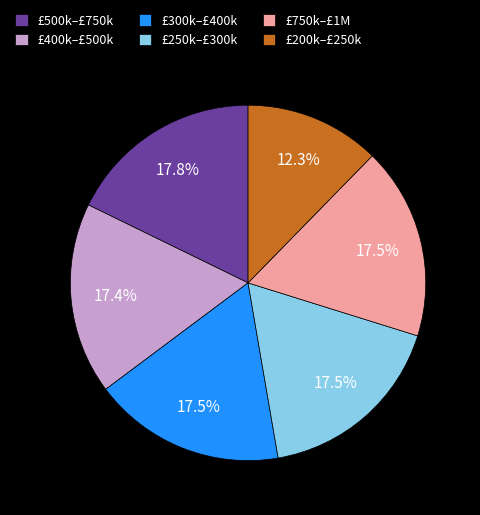

Which category has the smallest portion of the pie?

£200k–£250k